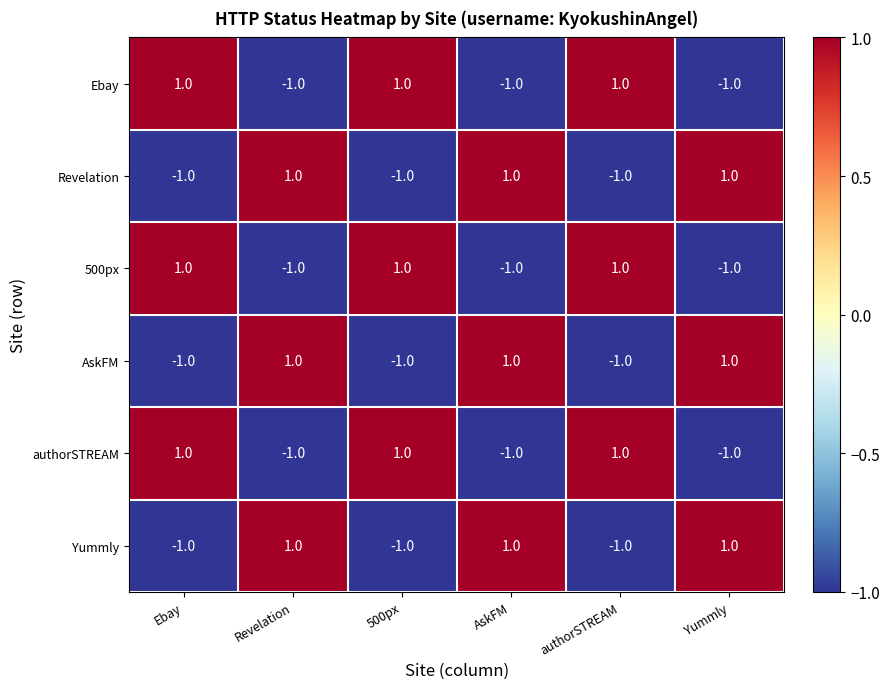

True or false: AskFM has a value of 1 at Yummly.

True